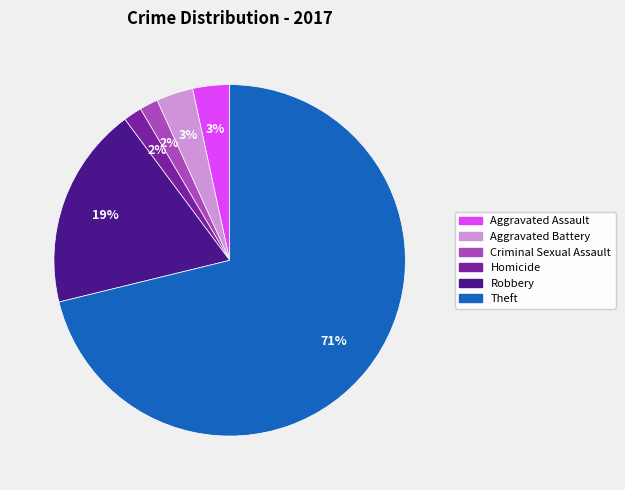

What percentage is the Criminal Sexual Assault slice, to the nearest percent?

2%